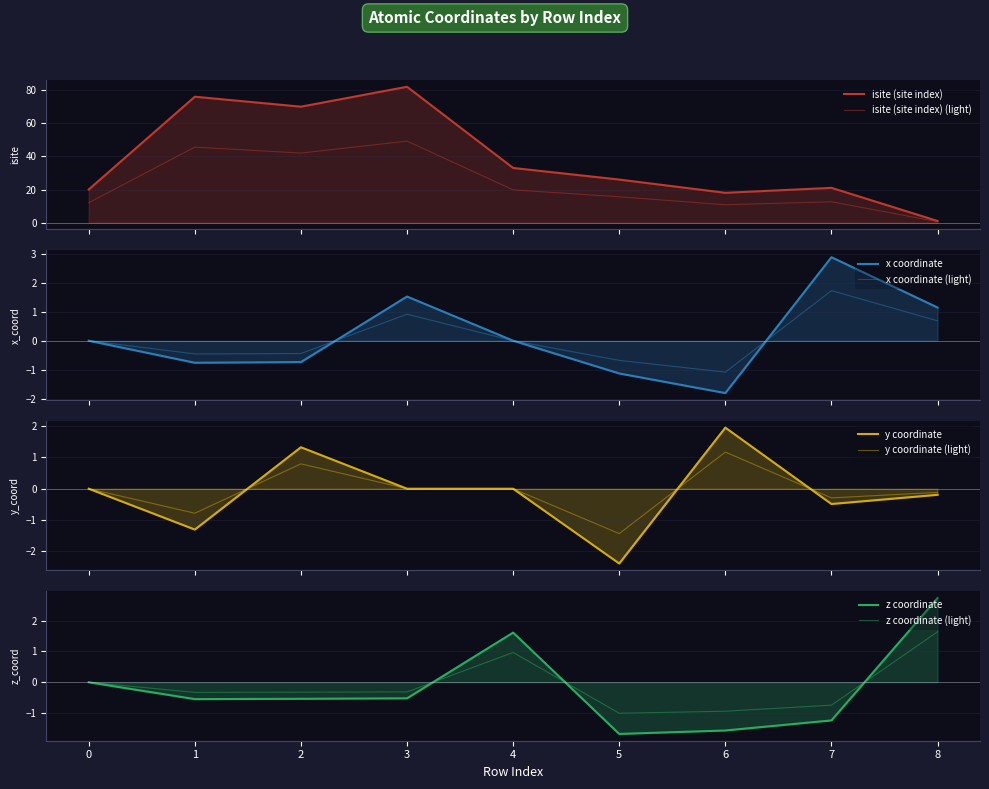

At which category does the chart reach its minimum across all series?

5